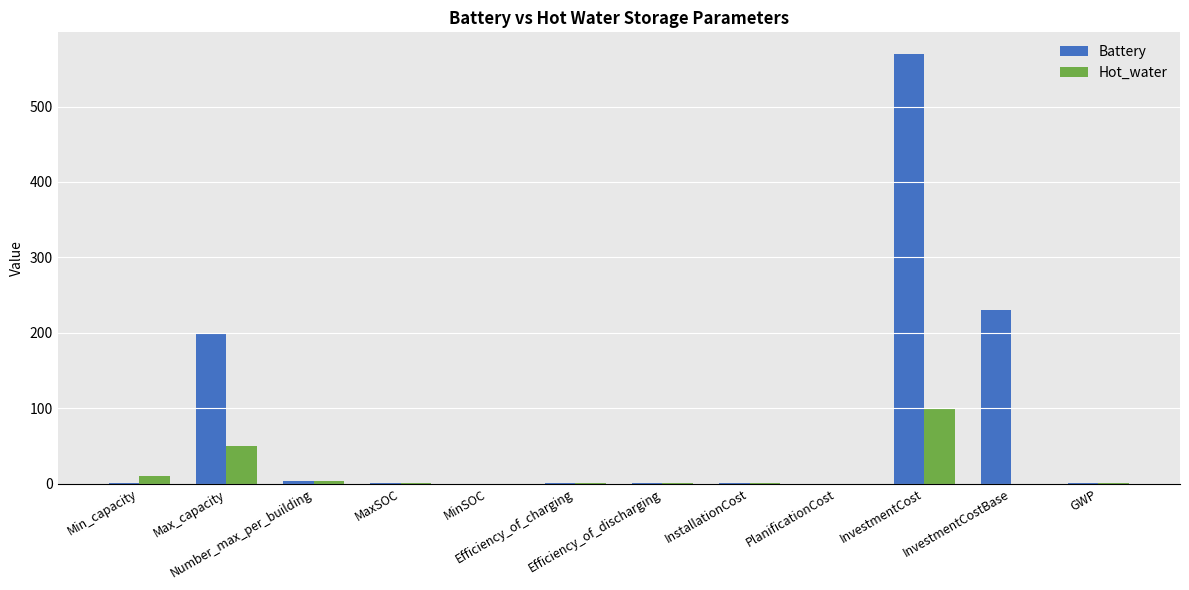

What is the highest value of the Battery series?

570.0